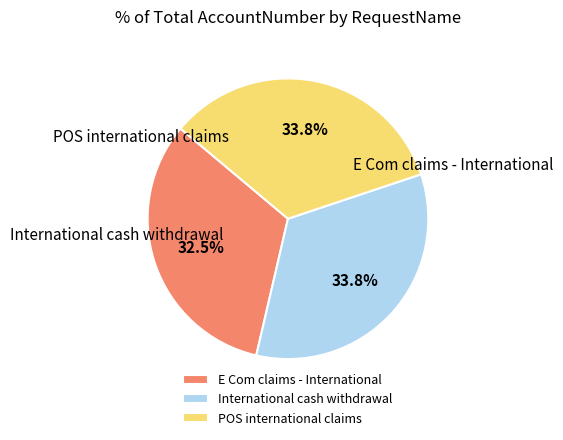

Does POS international claims account for over 50% of the chart?

No